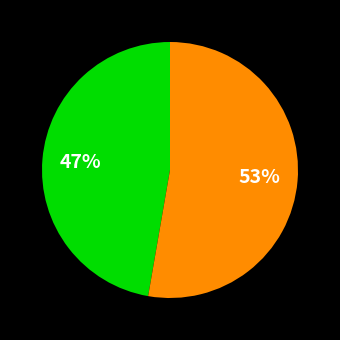

Is there any slice that represents more than half of the pie?

Yes